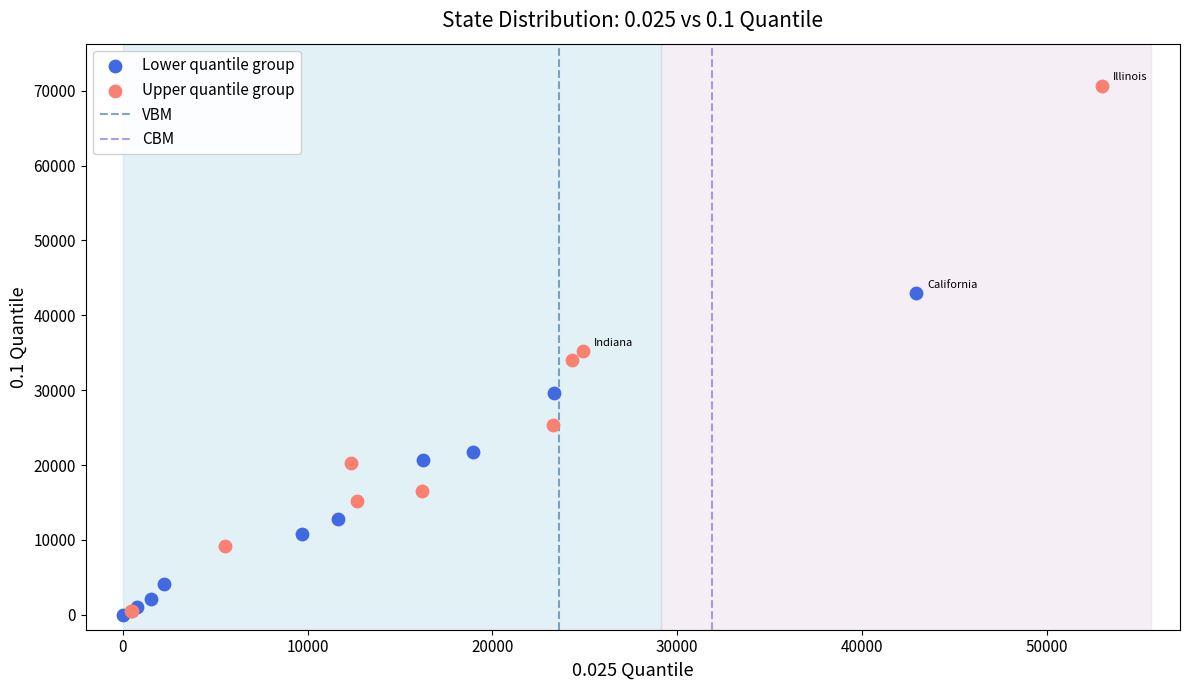

Which series reaches the maximum Y coordinate?

Upper quantile group